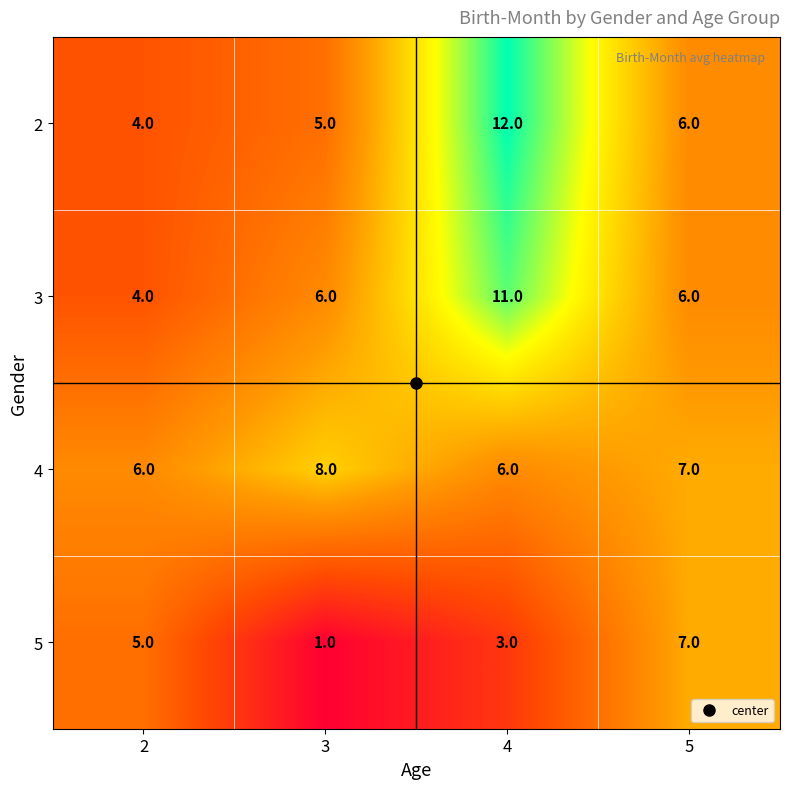

At which category is the sum across all series the highest?

4